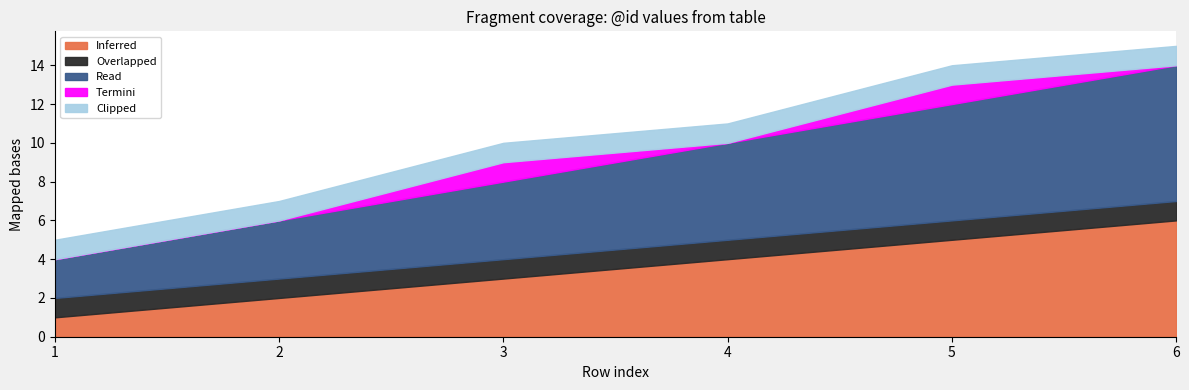

The Termini series shows 1 at 4. True or false?

False